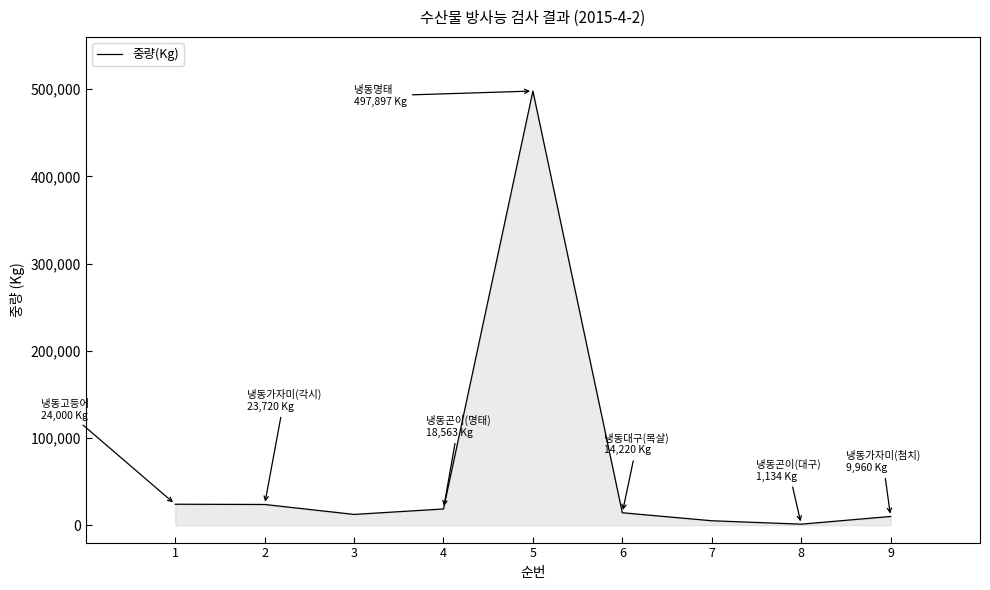

What is the minimum value shown in the chart?

1134